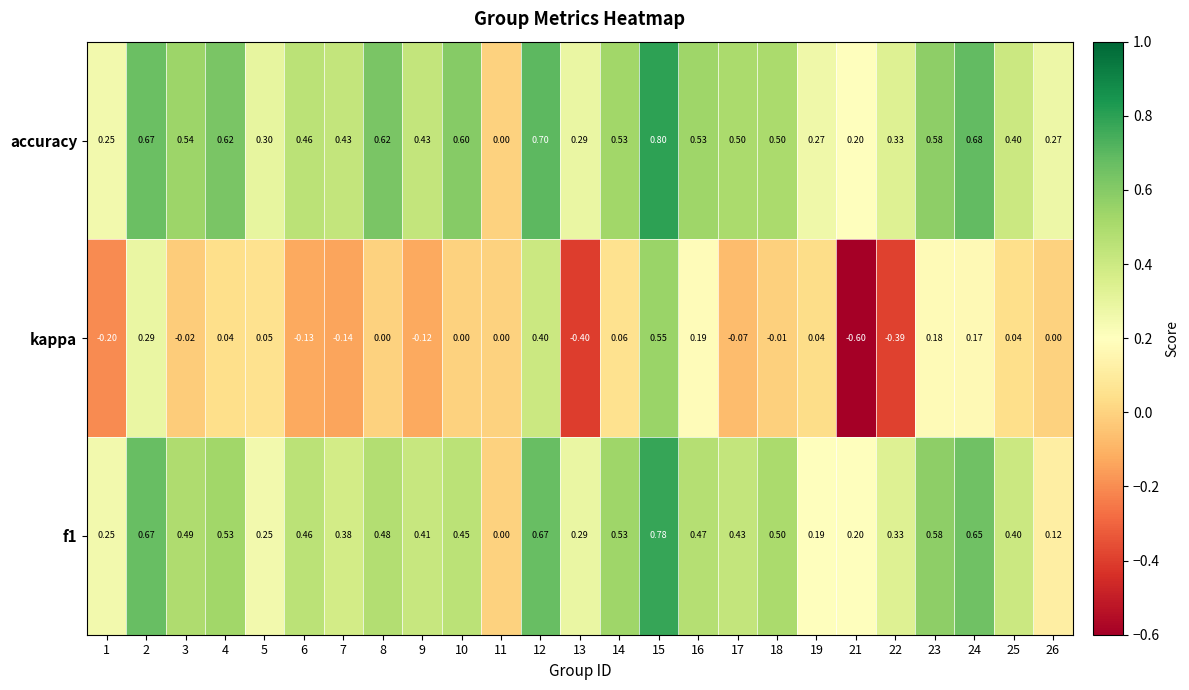

Which series changed the most between 2 and 5?

f1